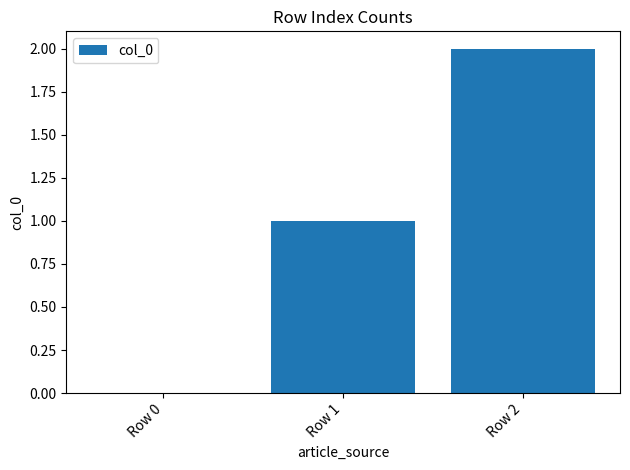

Read the value at Row 1.

1